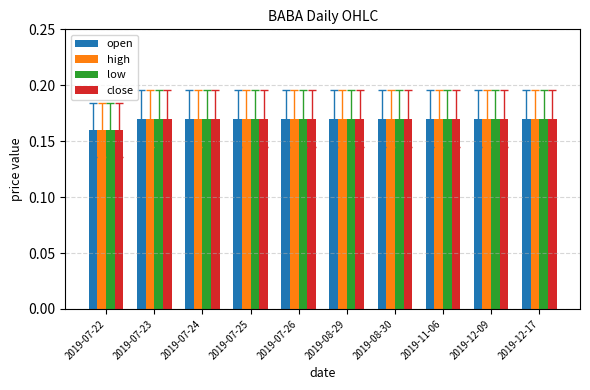

Count the close values in the range 0 to 1.

10